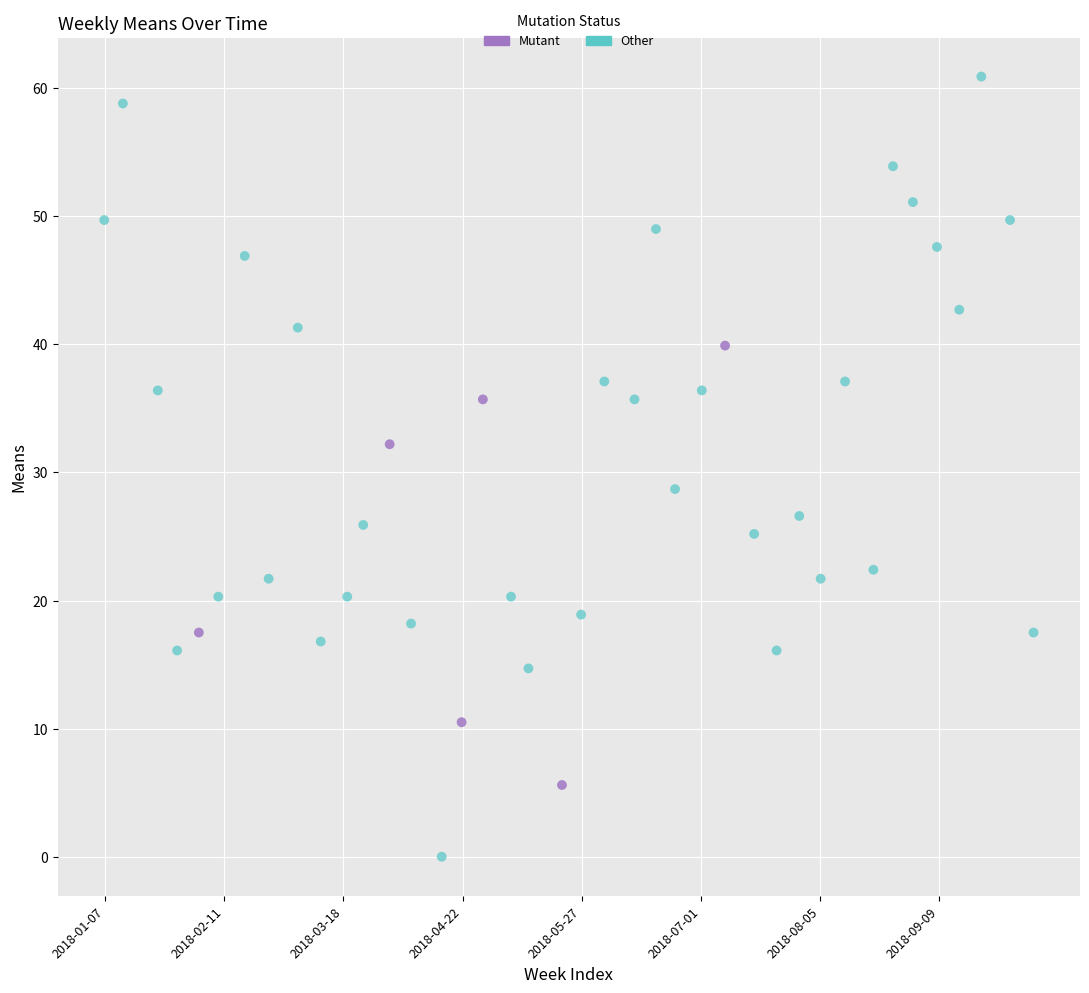

Which series has the widest spread of Y values?

Other